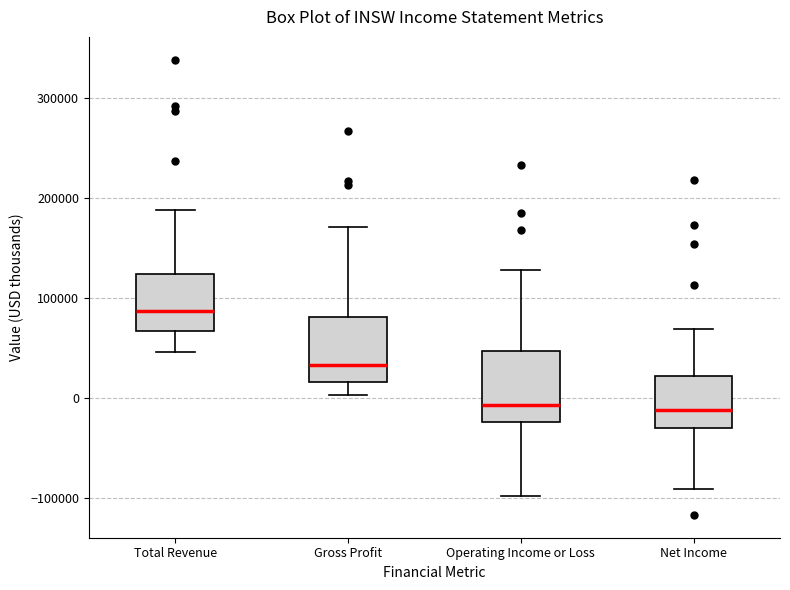

Reading left to right, read every box against the y-axis: the position of its median line, the range the box covers, and the ends of its whiskers. The values are not printed on the chart, so give them approximately, as read against the axis.

Total Revenue: median 90000, box 70000 to 120000, whiskers 50000 to 190000
Gross Profit: median 30000, box 20000 to 80000, whiskers 0 to 170000
Operating Income or Loss: median -10000, box -20000 to 50000, whiskers -100000 to 130000
Net Income: median -10000, box -30000 to 20000, whiskers -90000 to 70000